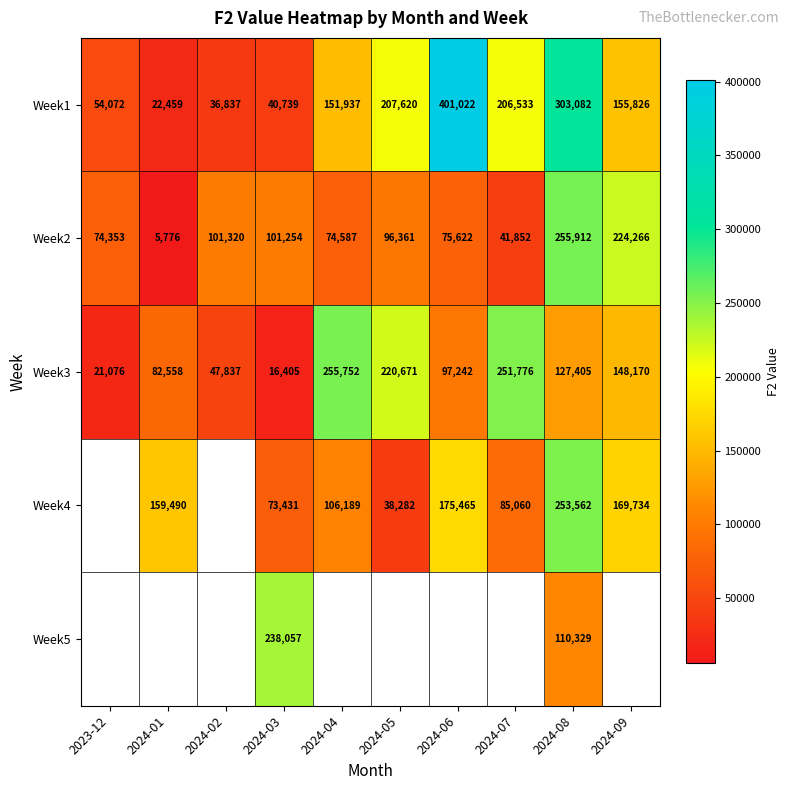

The Week3 series shows 79917 at 2024-05. True or false?

False